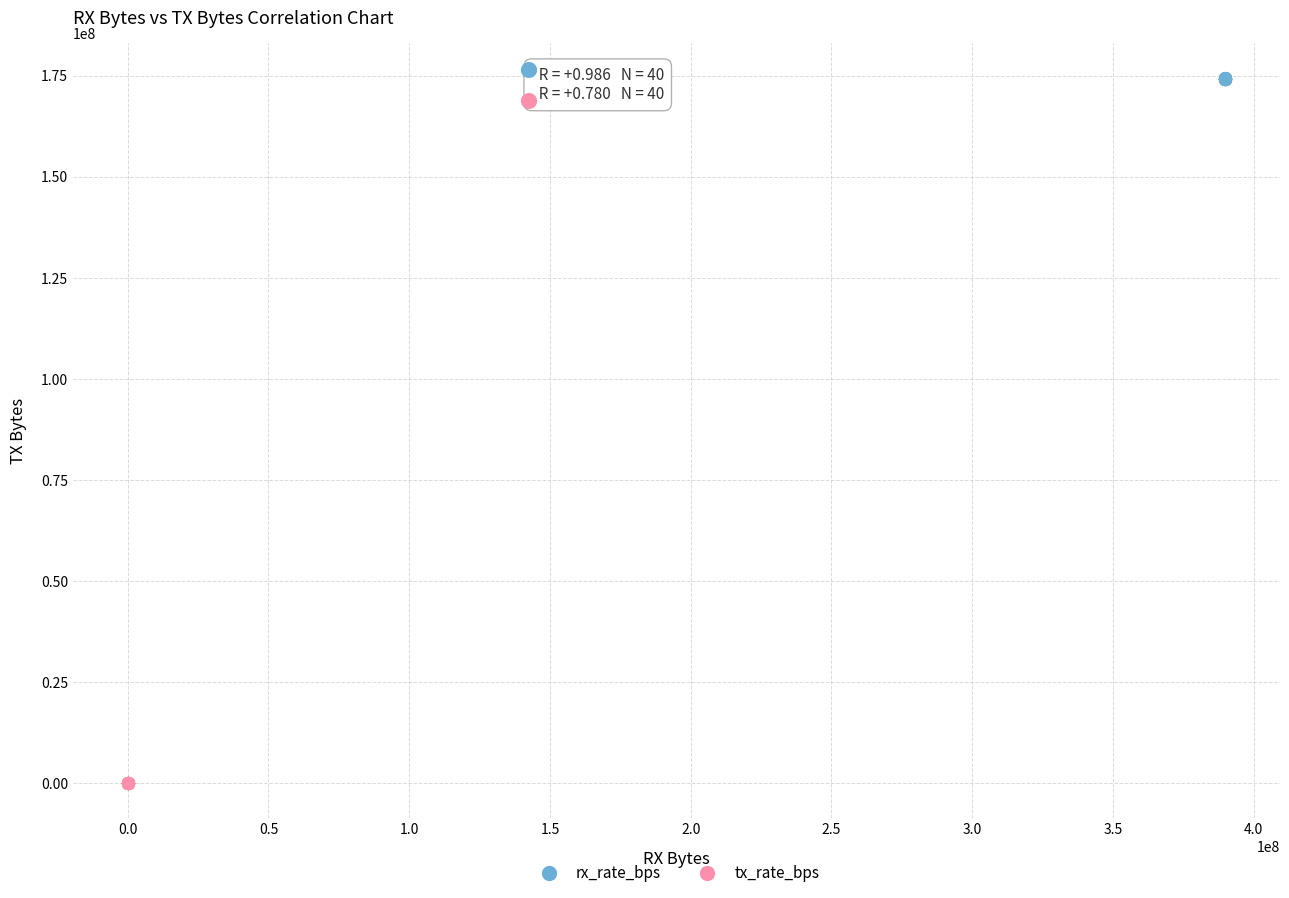

Which series reaches the maximum Y coordinate?

rx_rate_bps